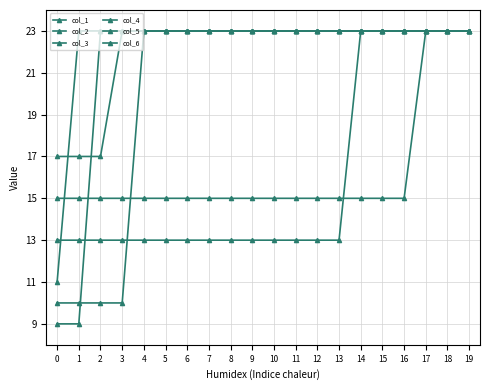

True or false: col_2 has more than 1 points higher than both neighbors.

False